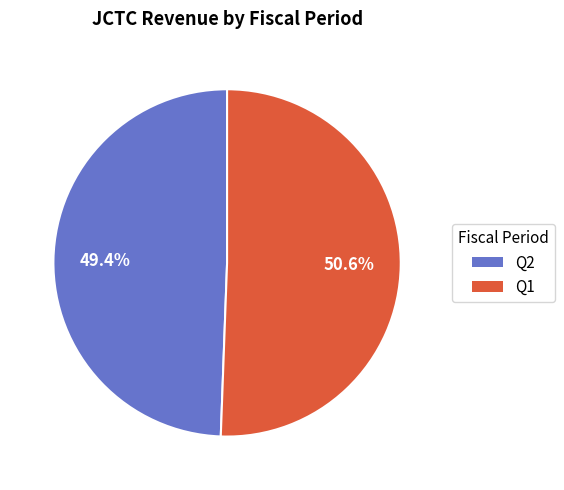

Combined, do Q1 and Q2 account for over 50%?

Yes